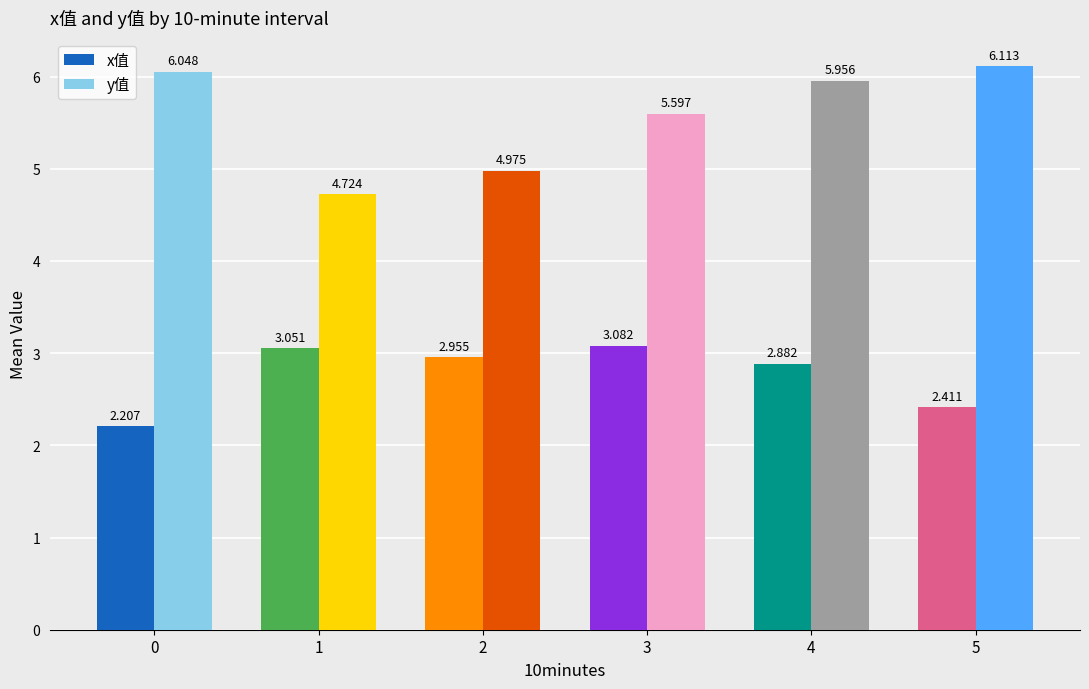

How many groups of bars are there?

6